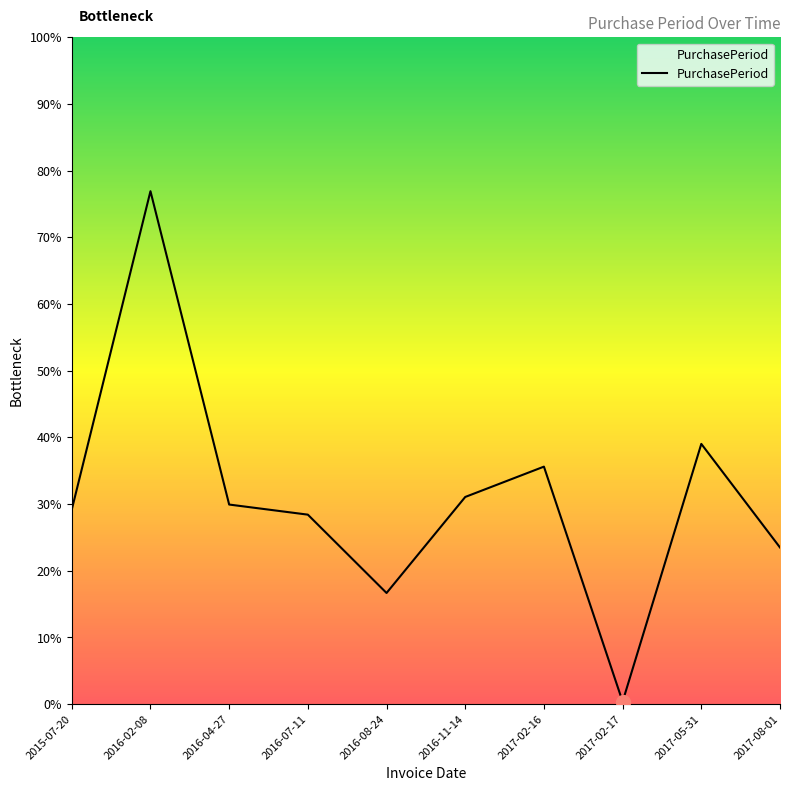

Where does the data first go above 79?

2016-02-08